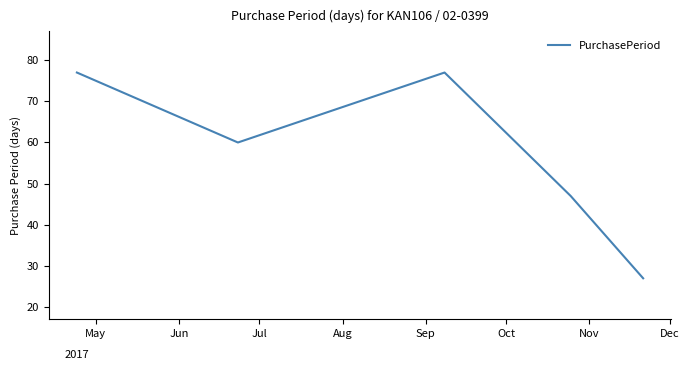

Count the values in the range 47 to 77.

4